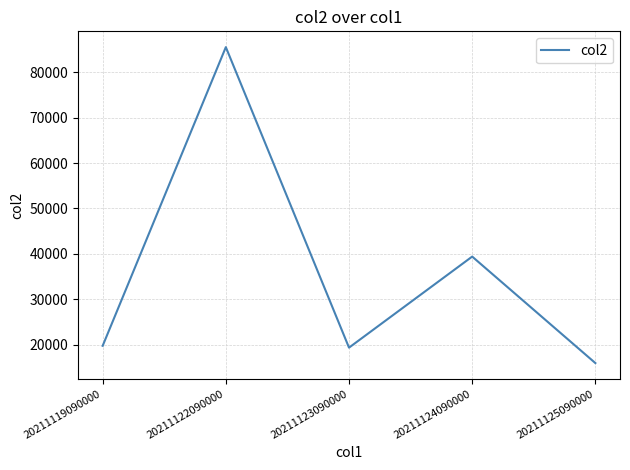

Does the chart have visible grid lines?

Yes